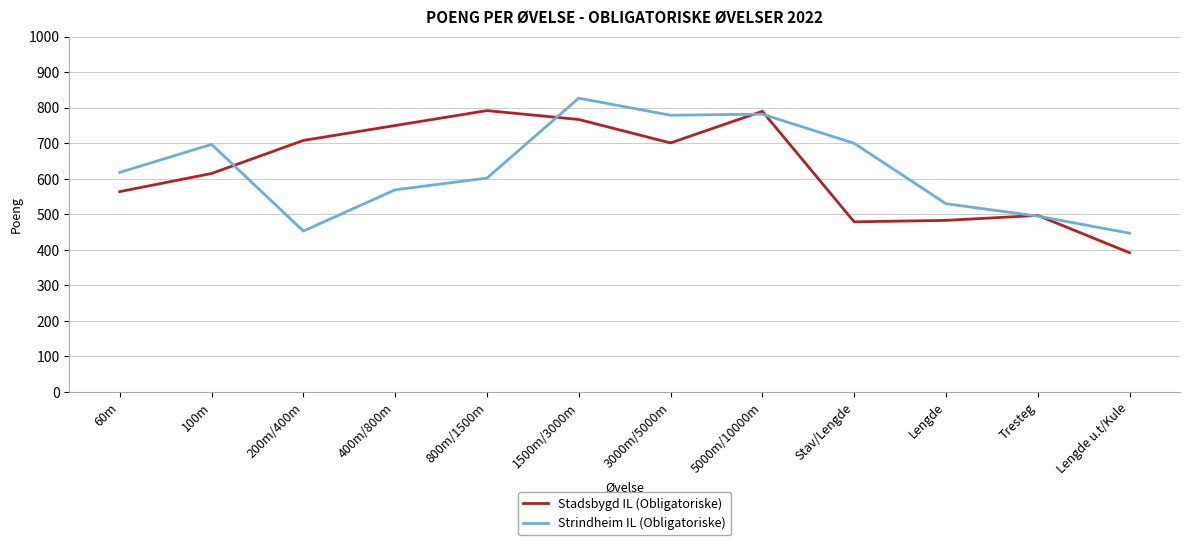

Which series changed the most between 400m/800m and Lengde?

Stadsbygd IL (Obligatoriske)